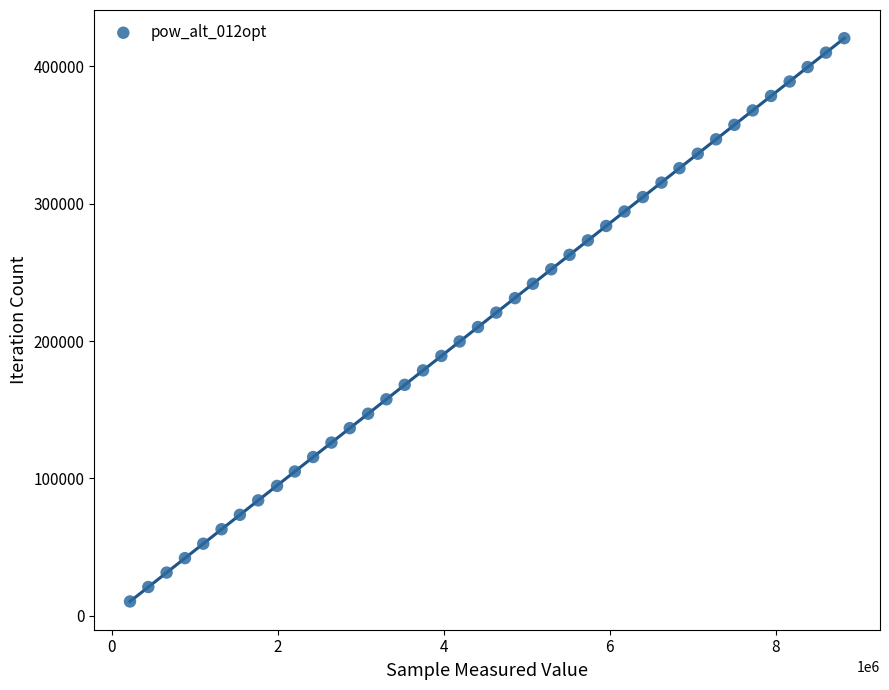

What is the range of Y values (max minus min)?

409851